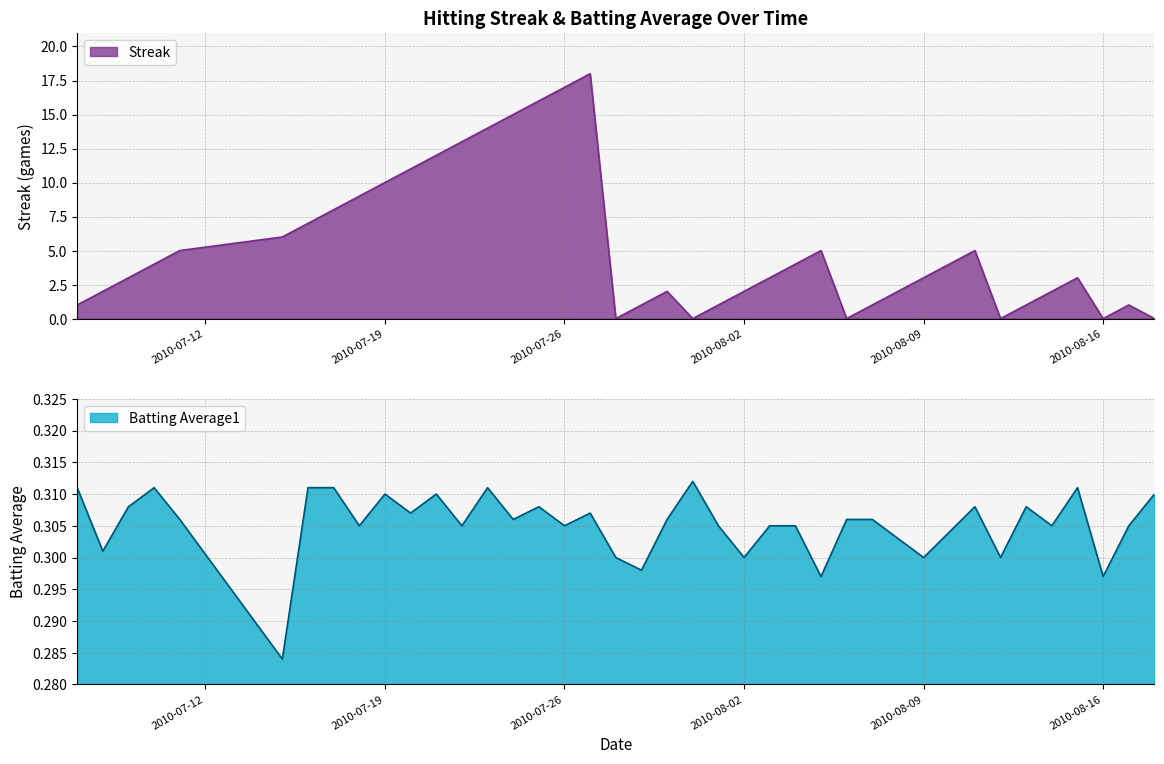

Which category has the lowest value in the Batting Average1 series?

2010-07-15